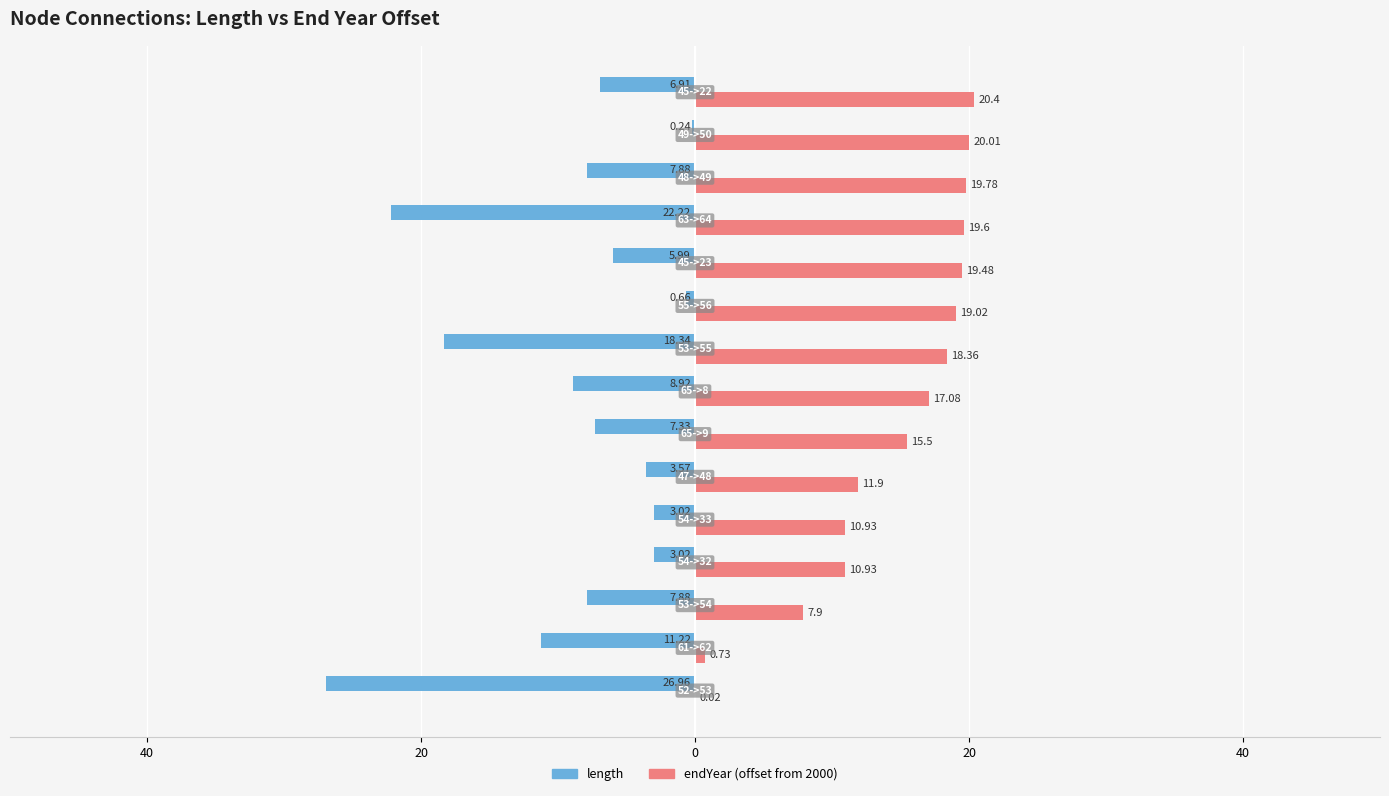

What are all the series names shown in the legend?

length, endYear (offset from 2000)